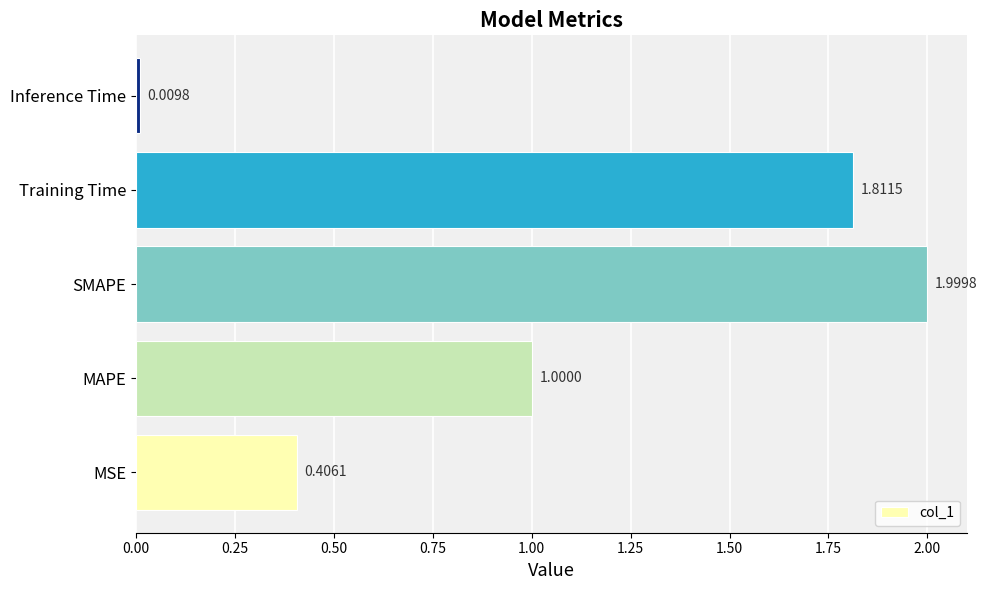

At which category does the chart reach its peak across all series?

SMAPE